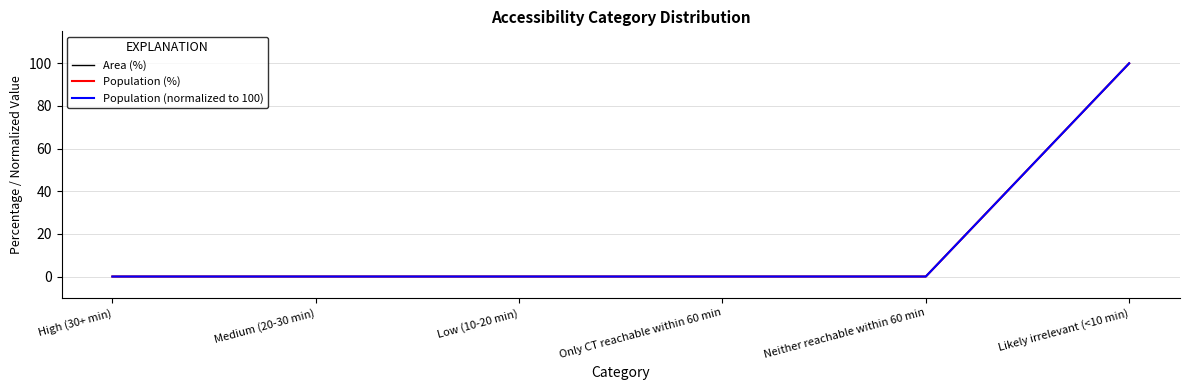

Does the chart display data point markers on the line(s)?

No